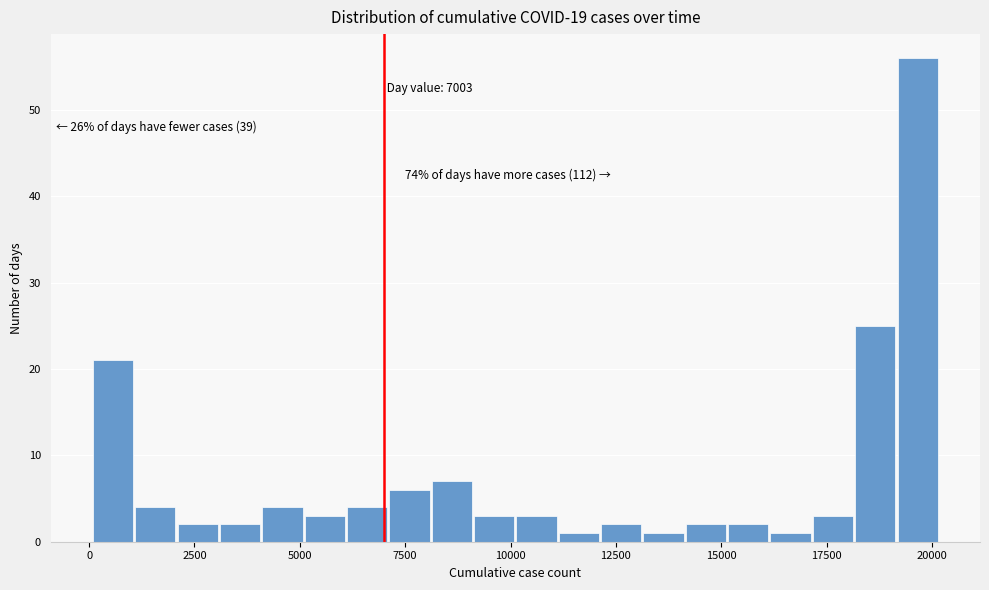

Read against the x-axis, roughly where is the centre of the tallest bar?

19500